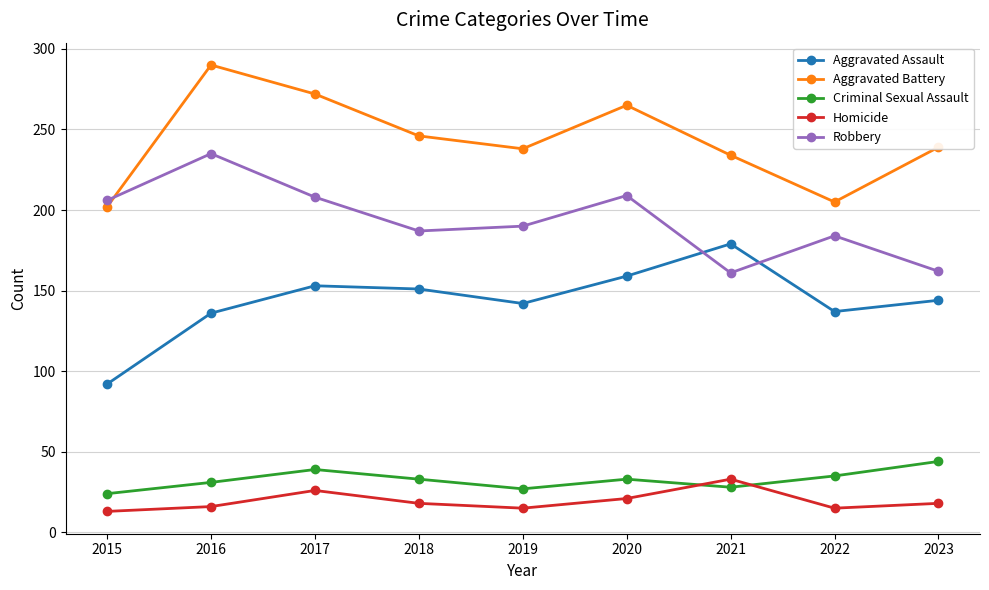

Rank the series by their maximum value, from lowest to highest.

Homicide, Criminal Sexual Assault, Aggravated Assault, Robbery, Aggravated Battery